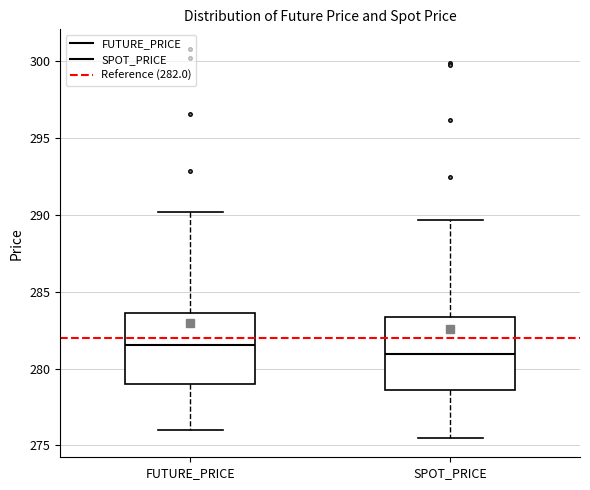

Reading left to right, transcribe this box plot: for each box, give where its median line is, the range the box spans, and where its two whiskers end, as read against the y-axis. The values are not printed on the chart, so give them approximately, as read against the axis.

FUTURE_PRICE: median 281.5, box 279.0 to 283.5, whiskers 276.0 to 290.0
SPOT_PRICE: median 281.0, box 278.5 to 283.5, whiskers 275.5 to 289.5